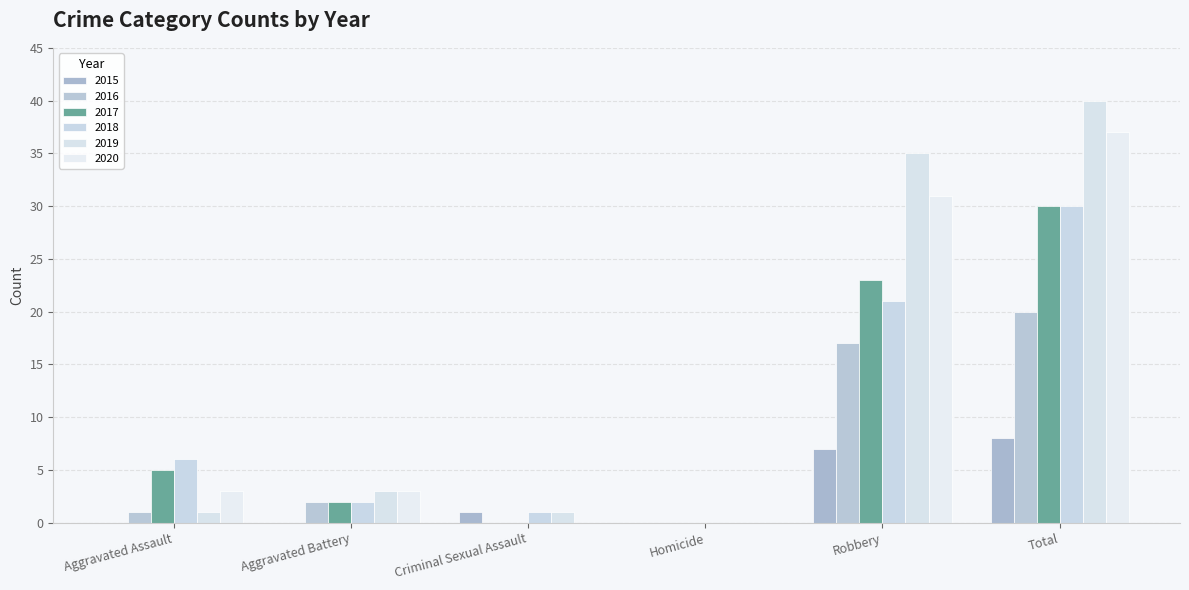

What is the label of the 4th bar from the left?

Homicide